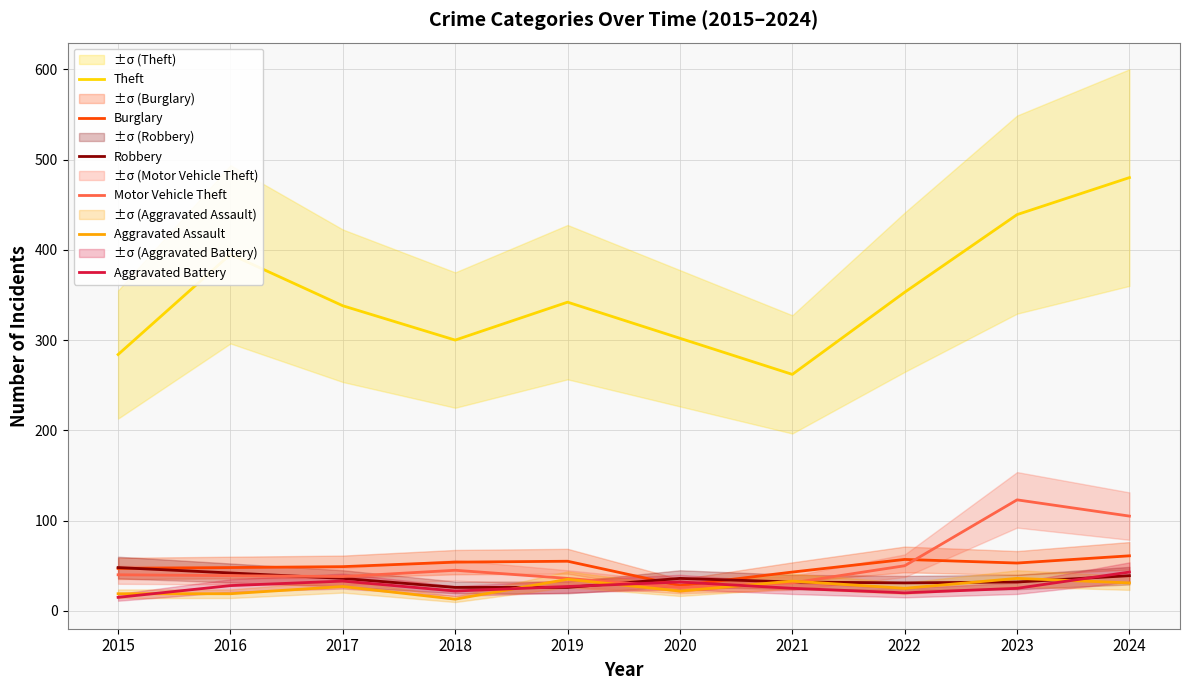

What is the sum of all Aggravated Assault values?

260